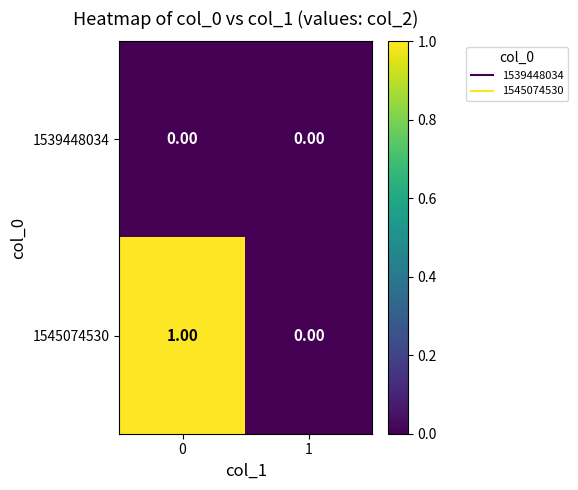

Between 0 and 1, which series saw the biggest shift?

1545074530